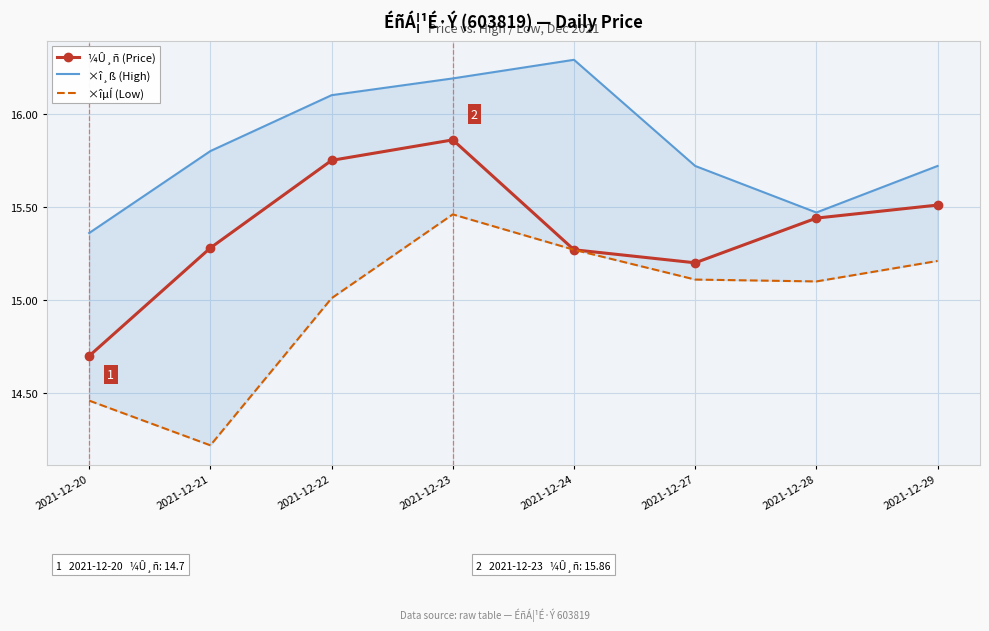

What are all the series names shown in the legend?

¼Û¸ñ (Price), ×î¸ß (High), ×îµÍ (Low)